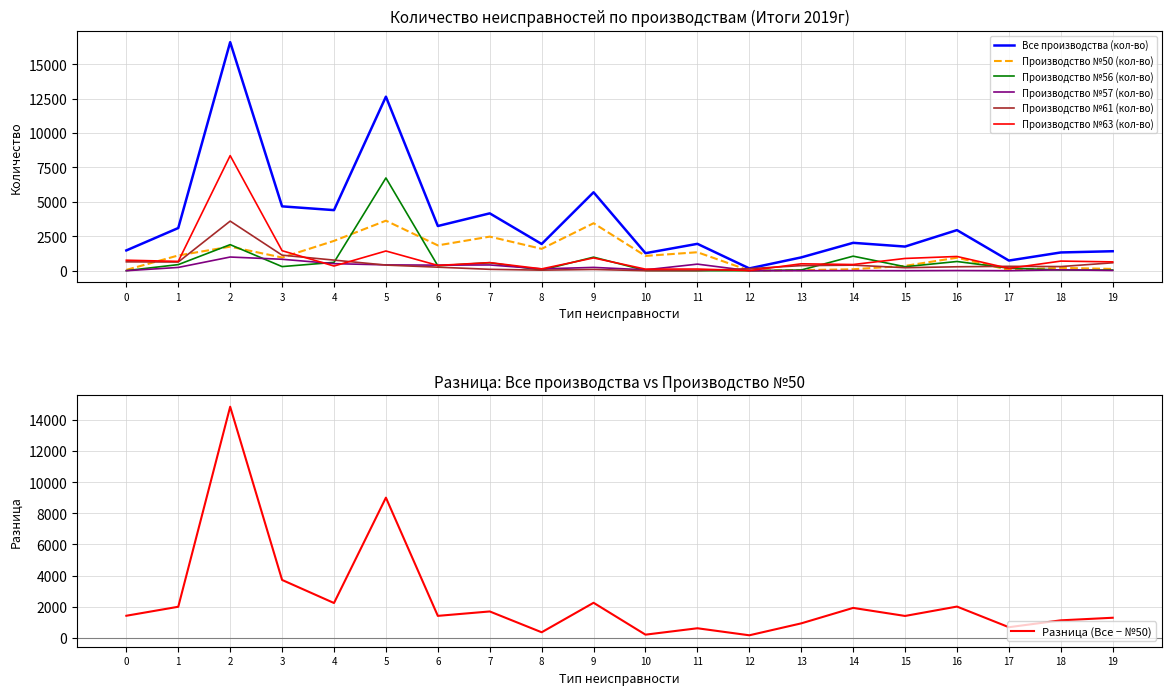

What is the value of the Производство №57 (кол-во) point at the 15th from the left?

6